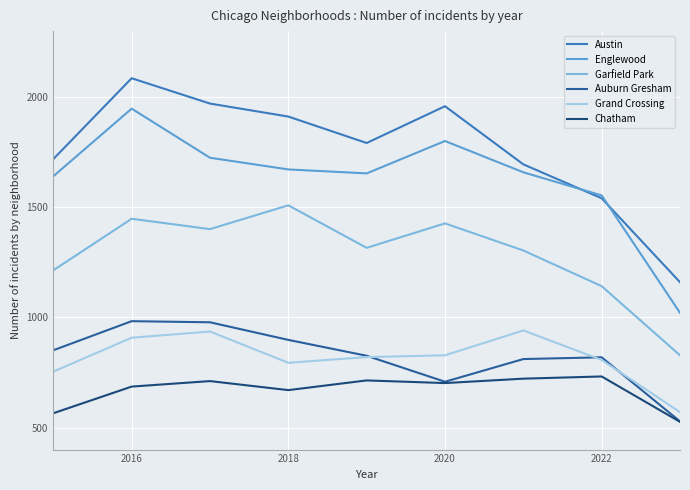

At how many categories does at least one series exceed 1109?

9